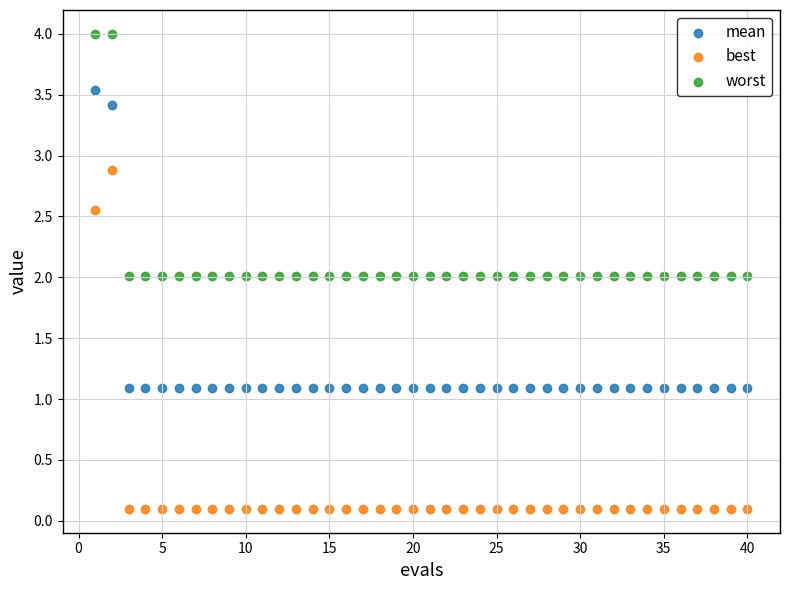

What are all the series names shown in the legend?

mean, best, worst